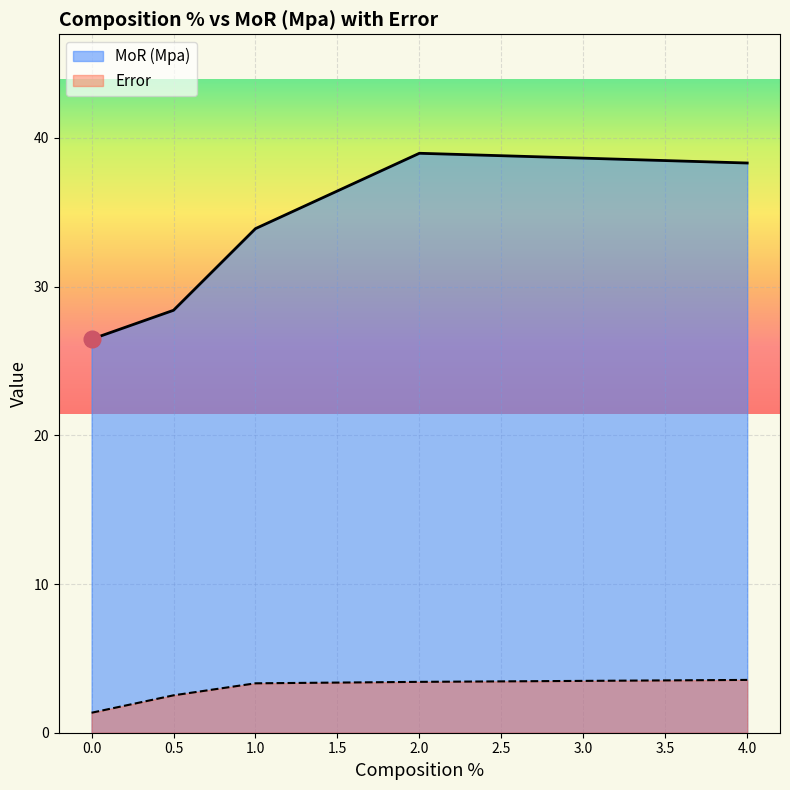

What is the approximate value of Error at 1.0?

3.3